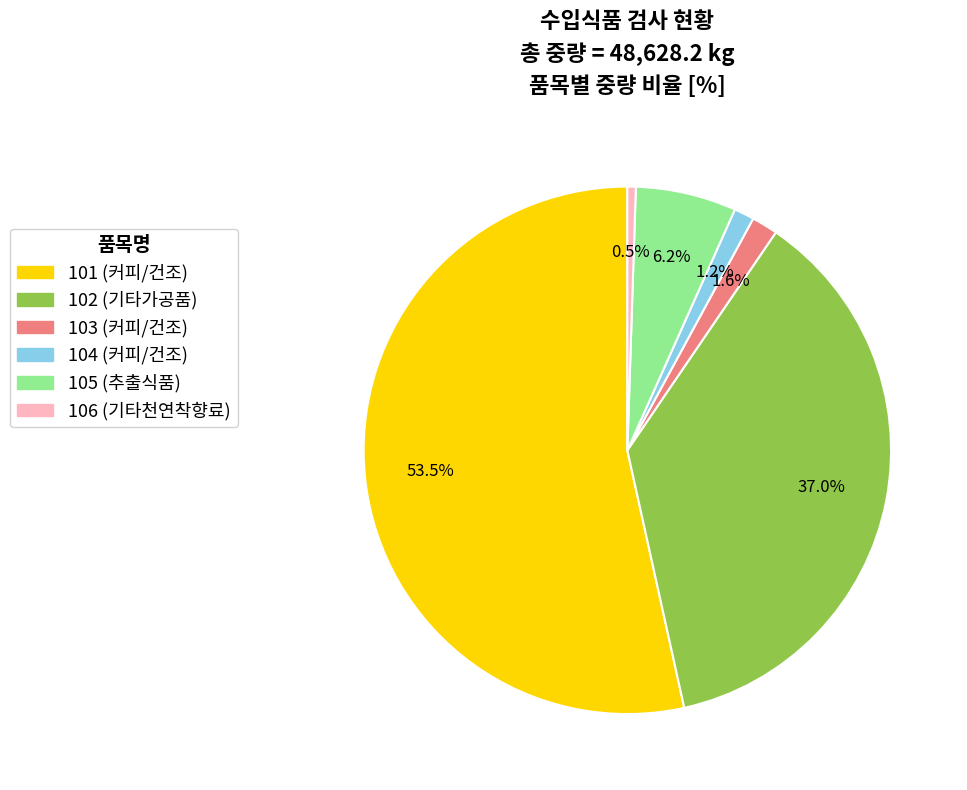

Approximately how many times larger is the value at 106 (기타천연착향료) compared to 105 (추출식품)?

0.1